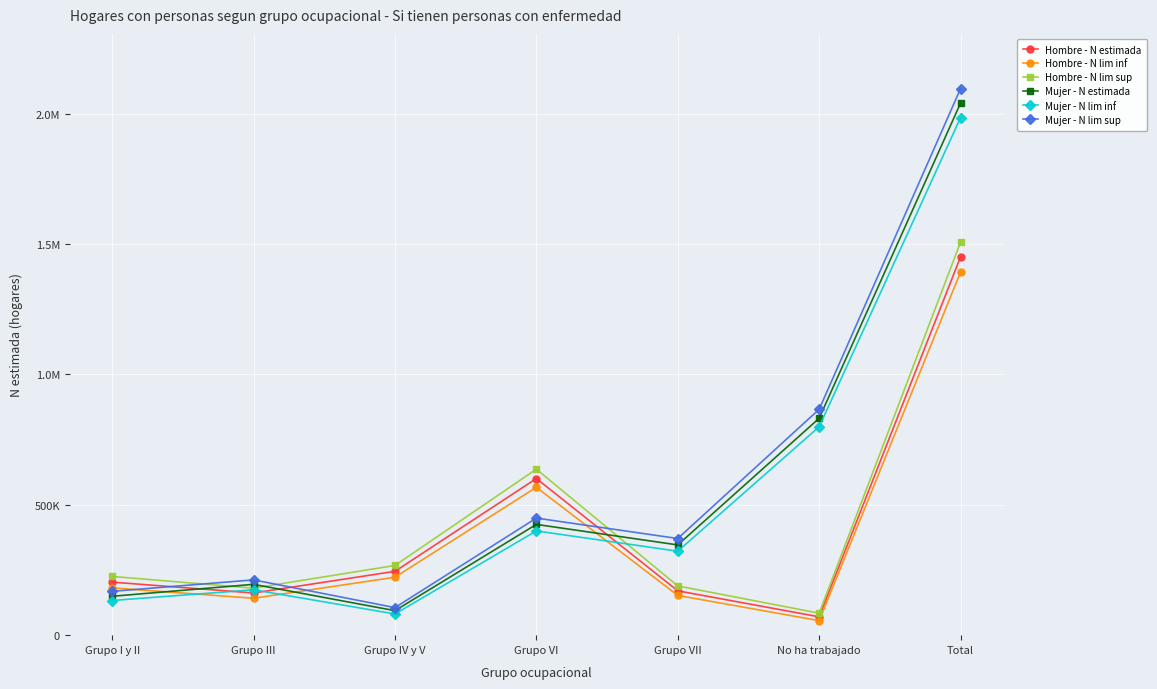

Does the chart have visible grid lines?

Yes